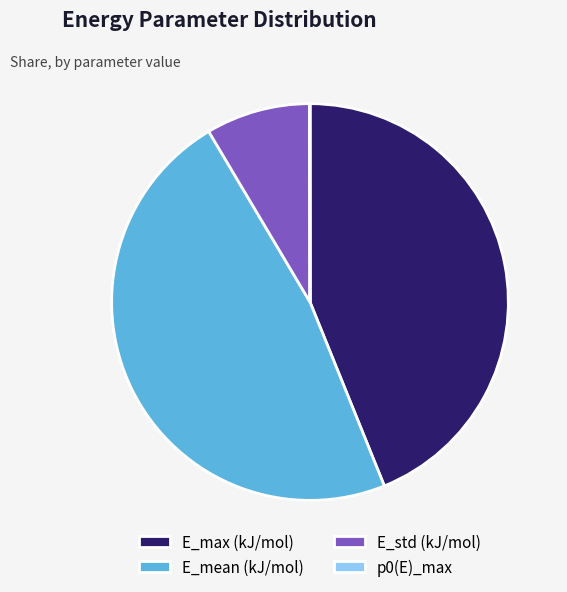

True or false: E_mean (kJ/mol) accounts for 48% of the total.

True